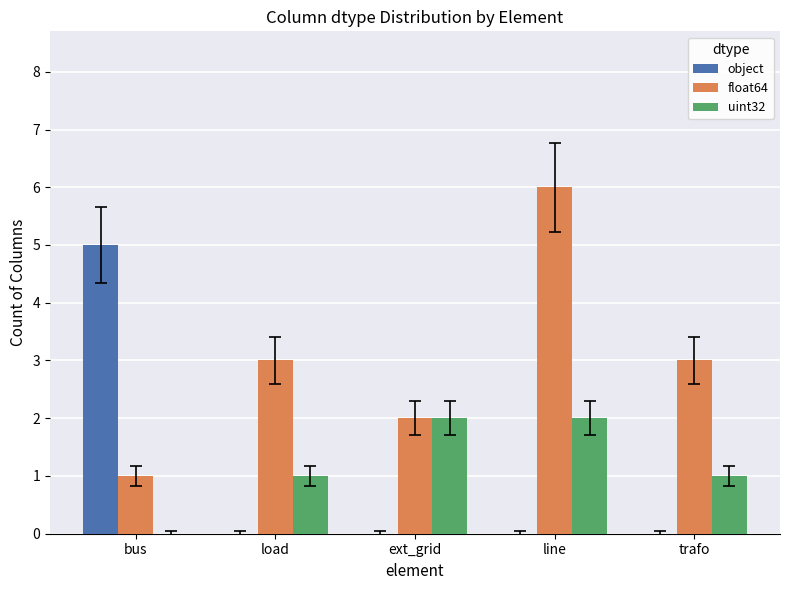

Which label corresponds to the largest value in the chart?

line